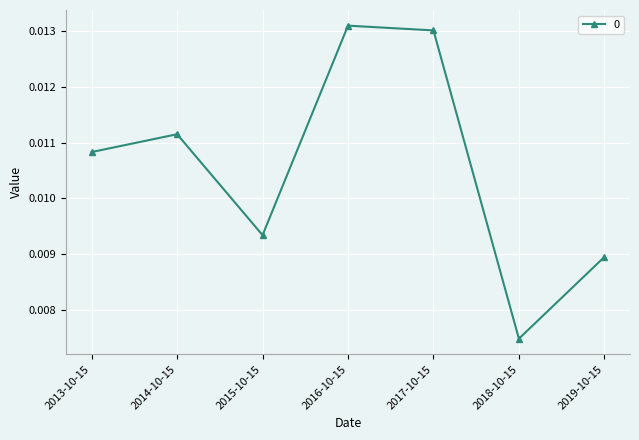

How many values are between 0 and 1?

7